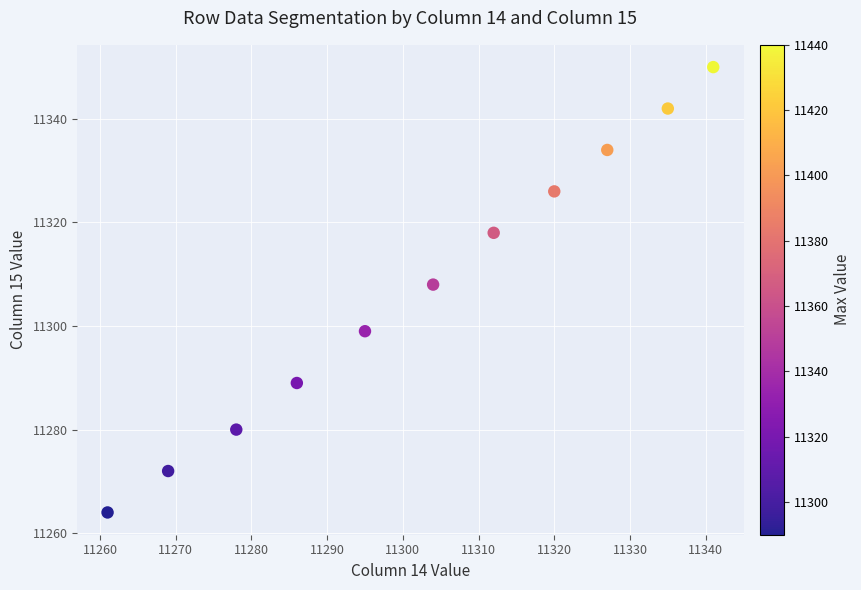

What Y value in the scatter plot is closest to 11307?

11308